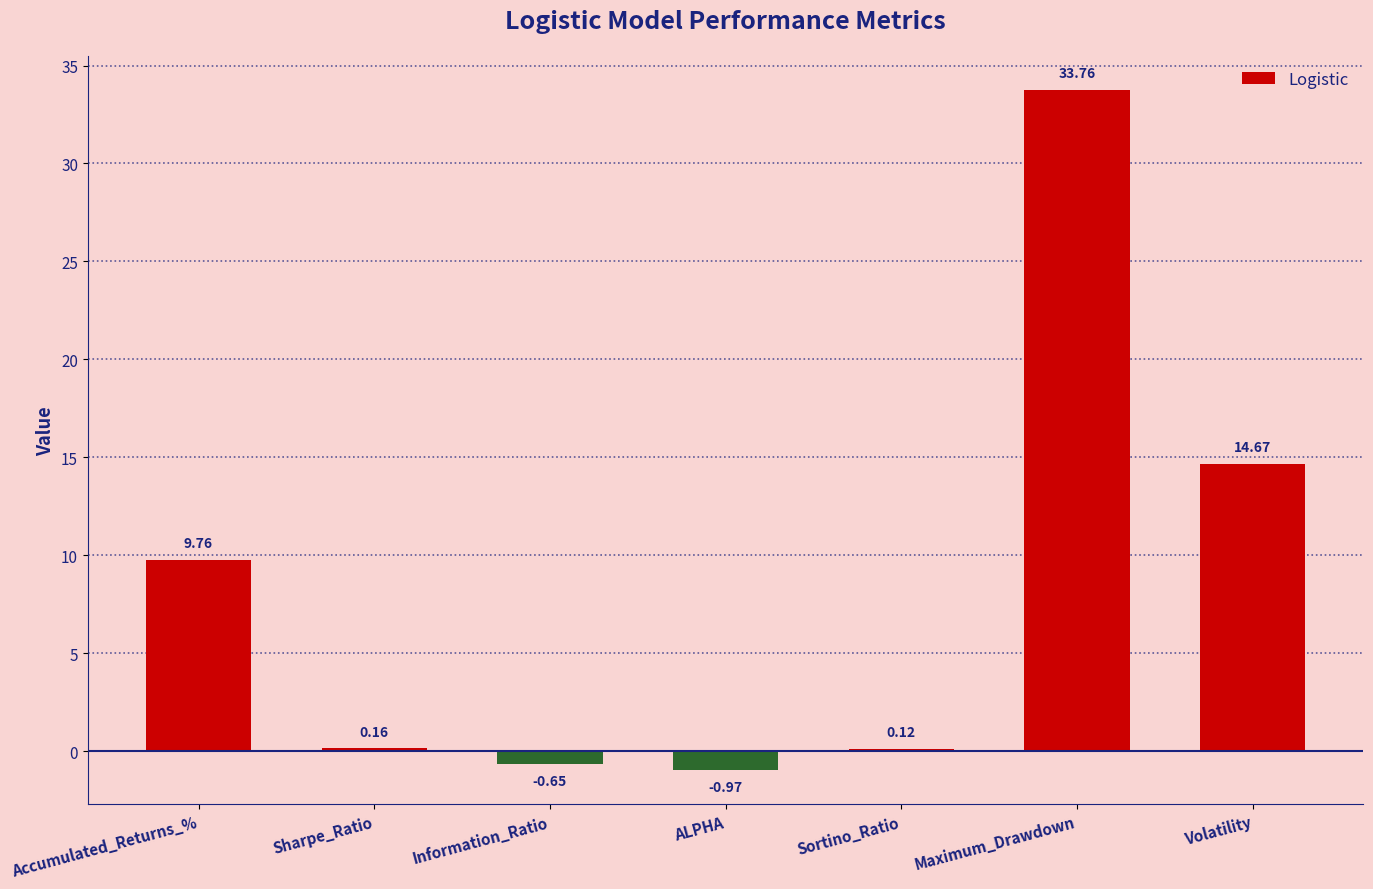

How many bars are there in total?

7